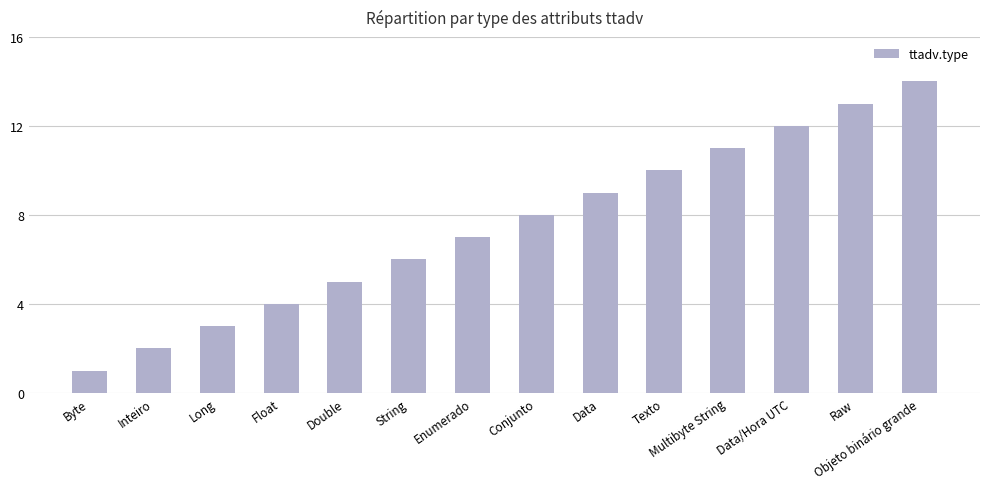

List the labels in order of value, largest first.

Objeto binário grande, Raw, Data/Hora UTC, Multibyte String, Texto, Data, Conjunto, Enumerado, String, Double, Float, Long, Inteiro, Byte